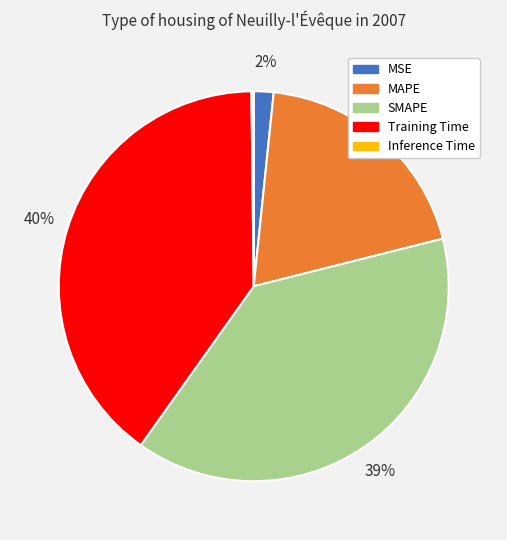

What percentage is the MSE slice, to the nearest percent?

2%